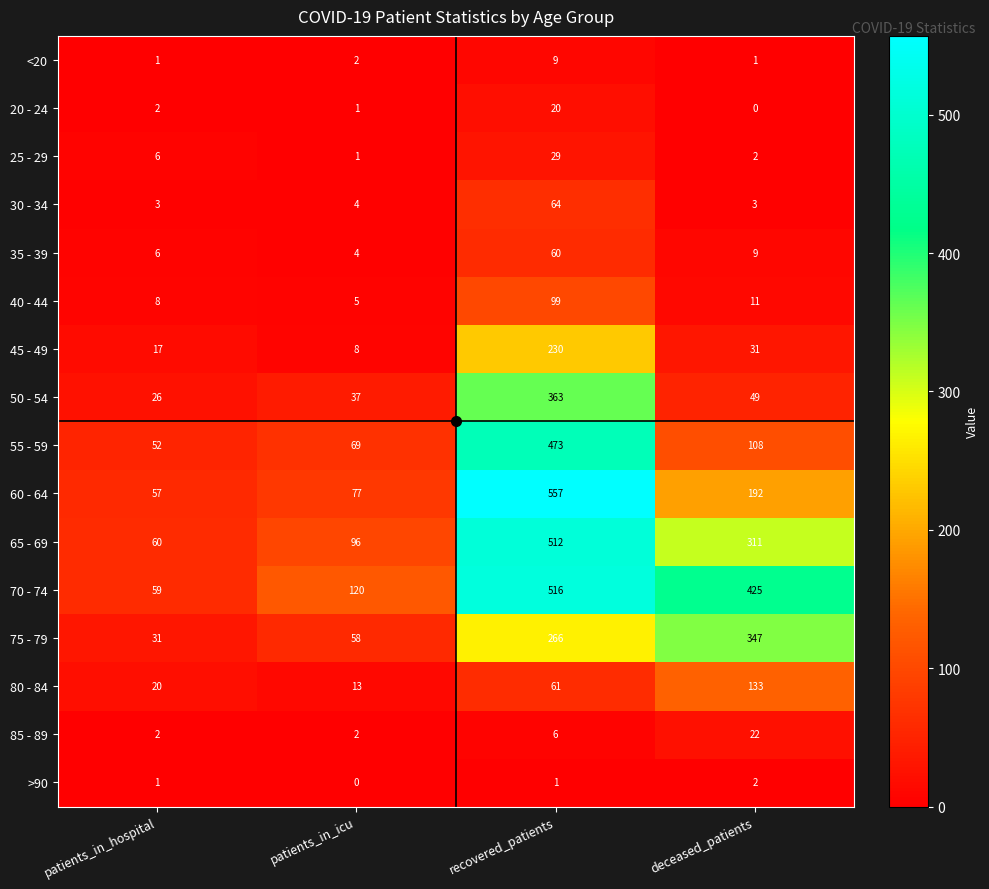

What is the maximum value for 20 - 24?

20